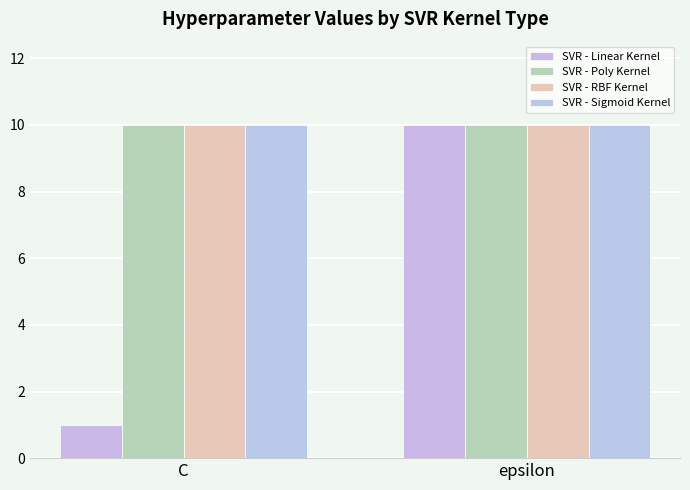

What is the label of the 2nd bar from the left?

epsilon